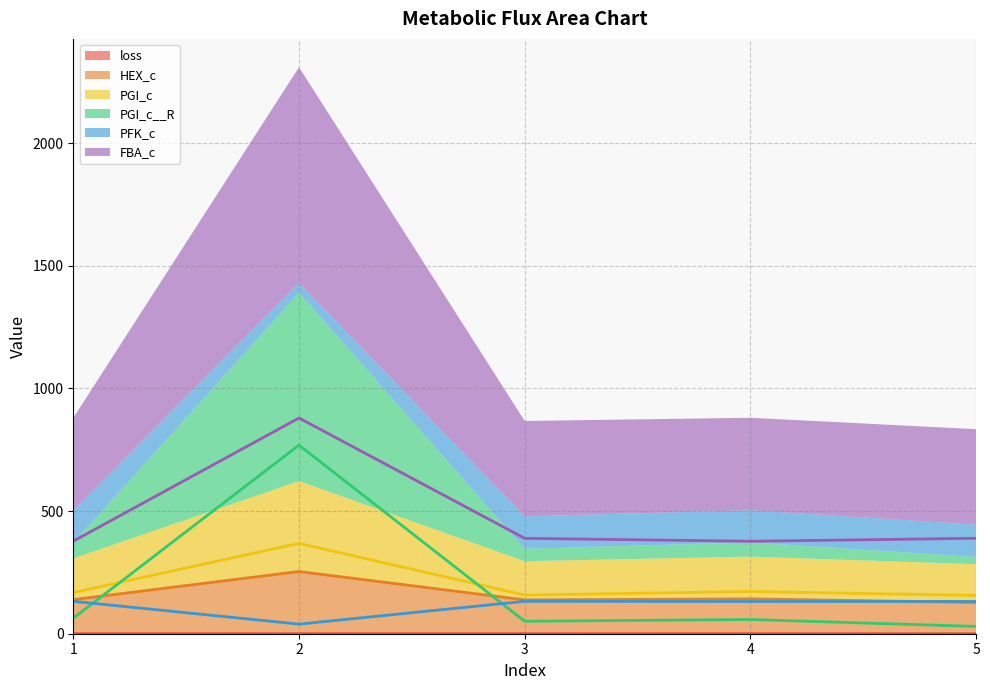

What is the greatest value displayed?

879.5